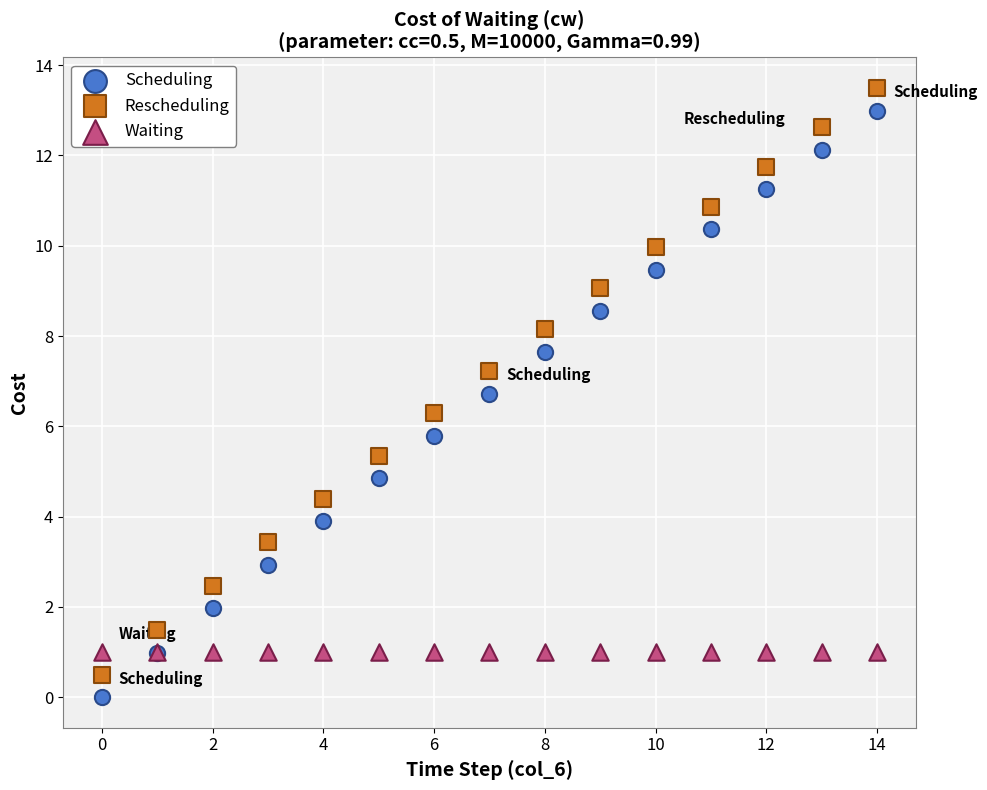

Which series contains the highest Y value?

Rescheduling